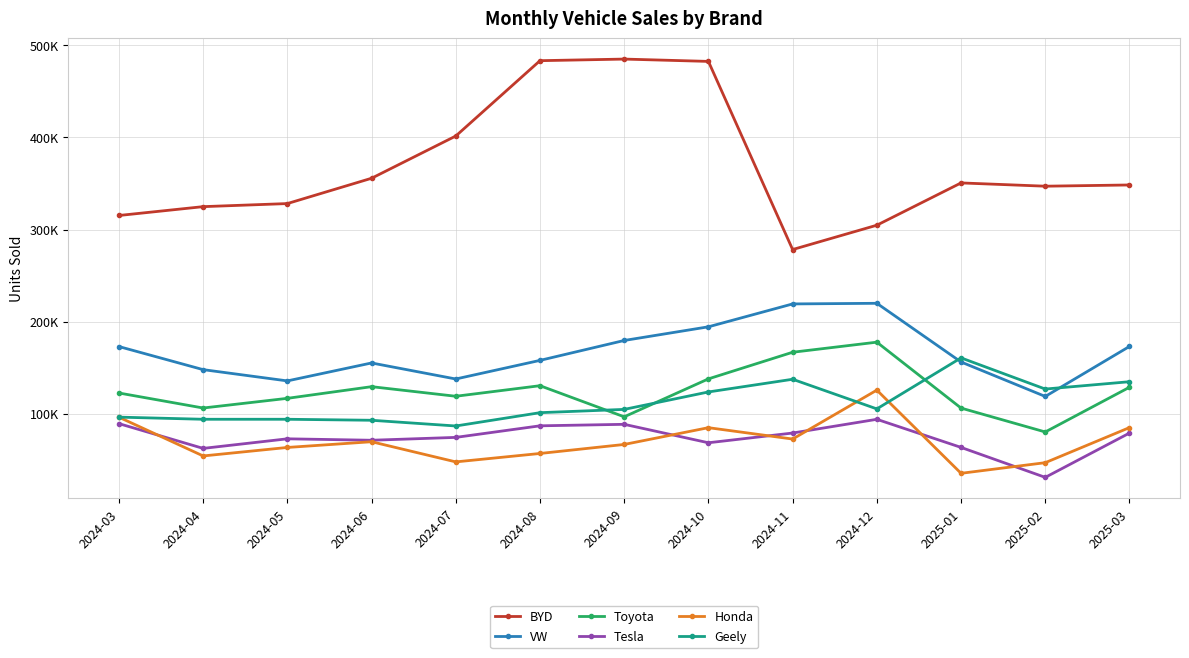

Between 2024-11 and 2025-01, which is larger?

2025-01